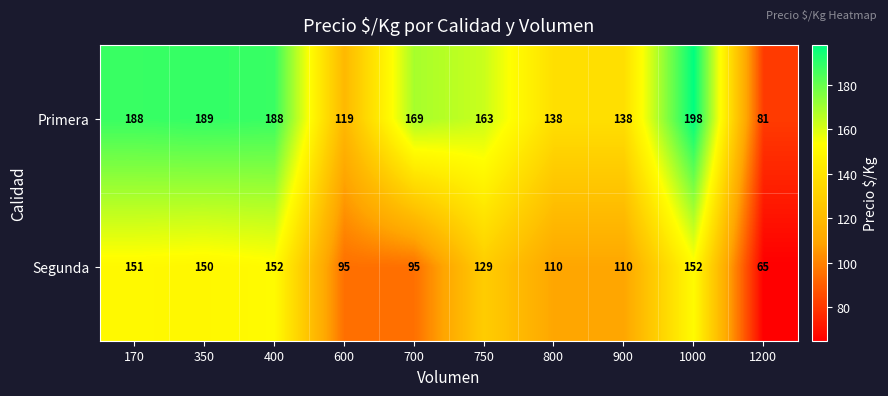

Which series changed the most between 600 and 700?

Primera